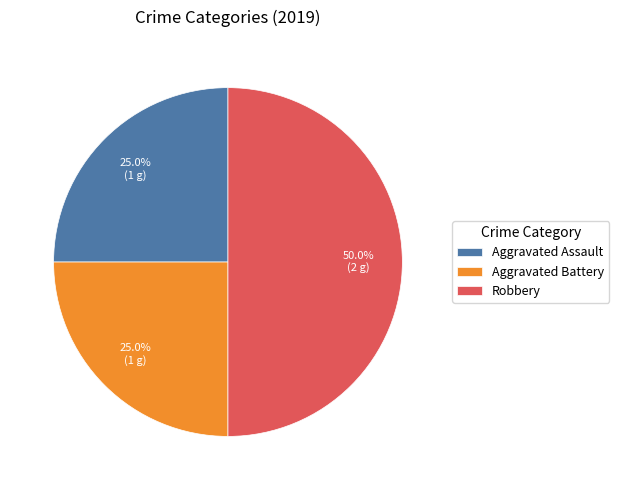

To the nearest percent, what is the average slice percentage?

33%